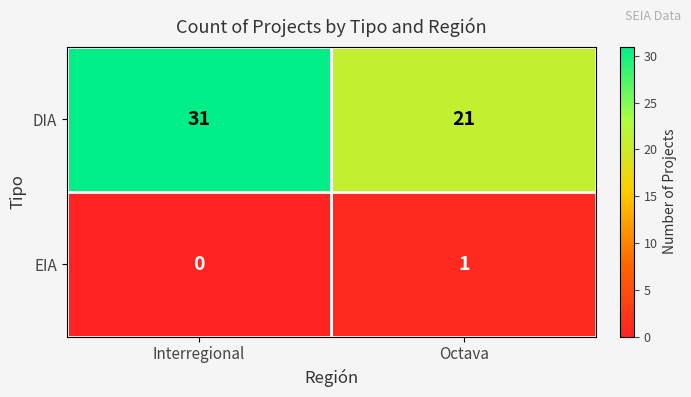

At how many categories does at least one series exceed 2?

2